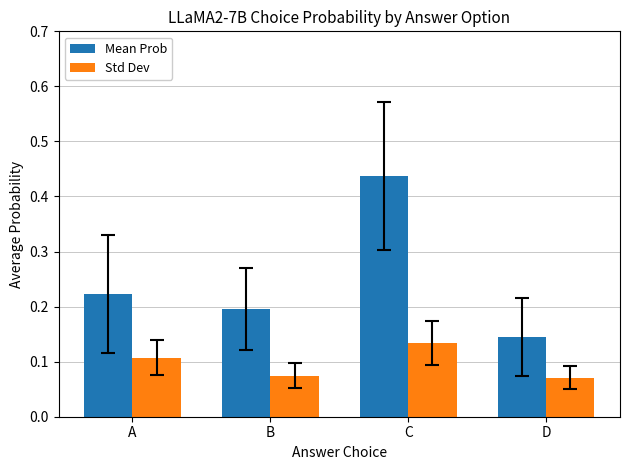

How many bars are there in each group?

2